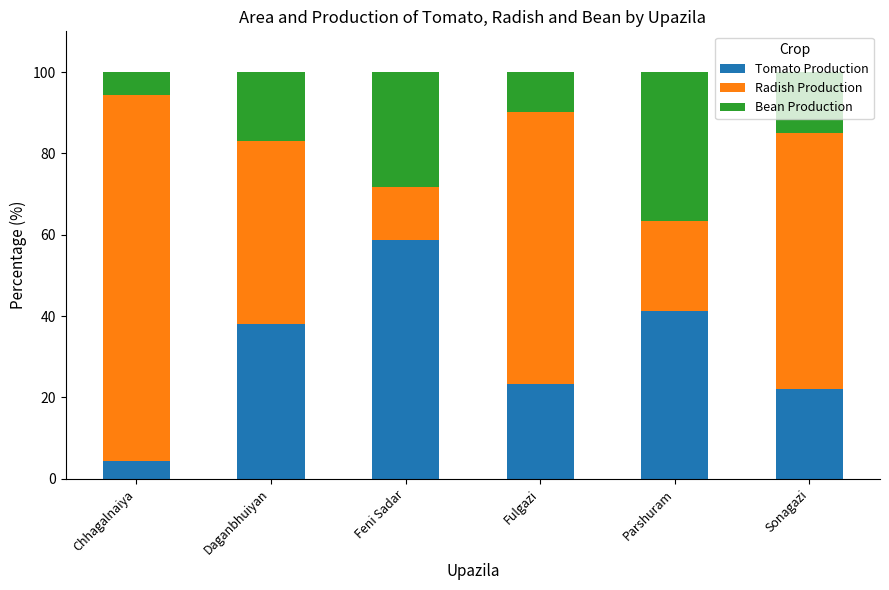

What is the lowest value of the Tomato Production series?

4.4